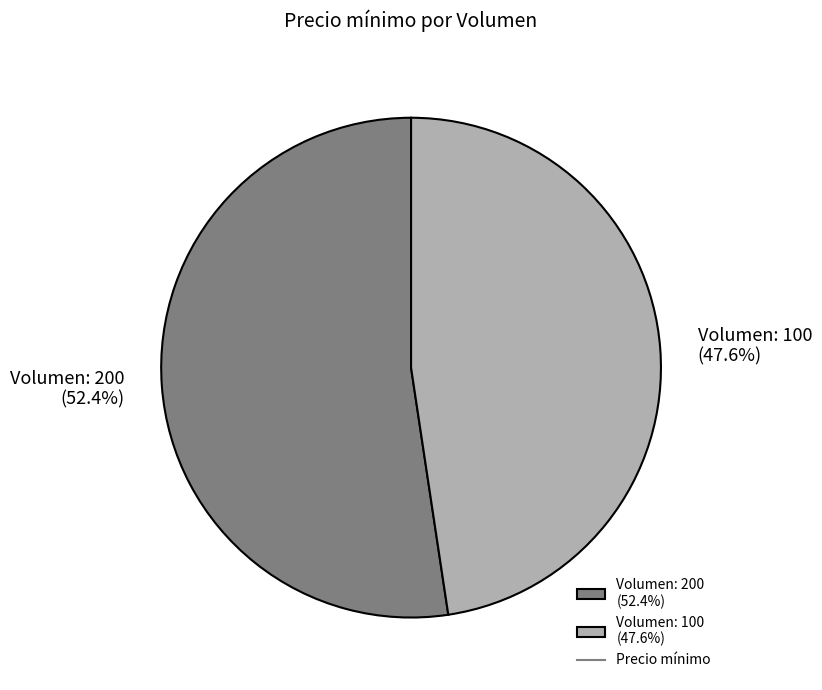

What percentage do Volumen: 100 (47.6%) and Volumen: 200 (52.4%) together represent?

100.0%